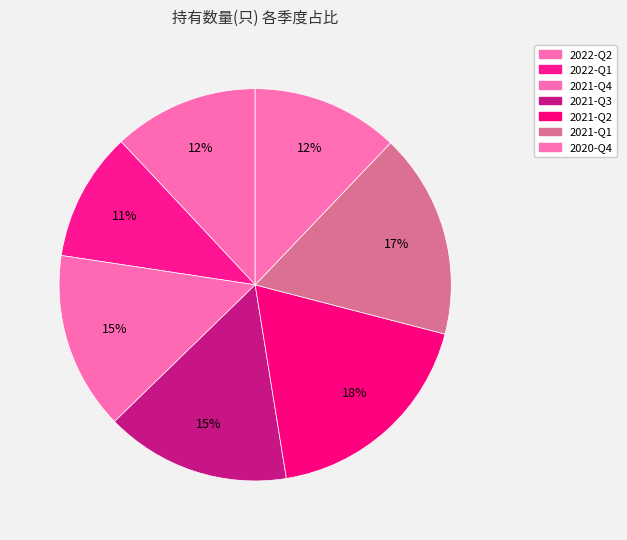

How many segments does this pie chart have?

7